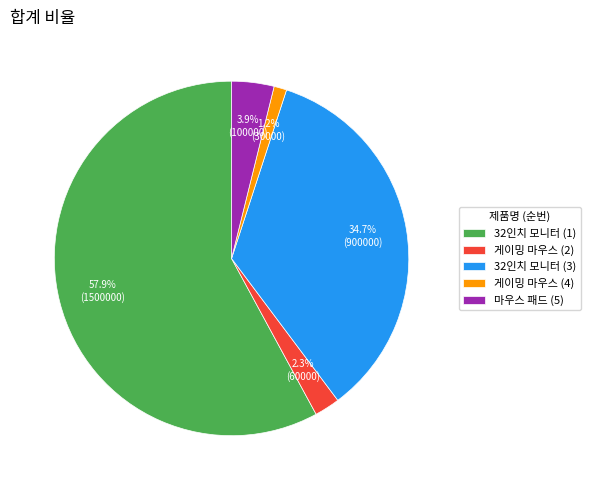

Which has a higher value, 게이밍 마우스 (2) or 마우스 패드 (5)?

마우스 패드 (5)